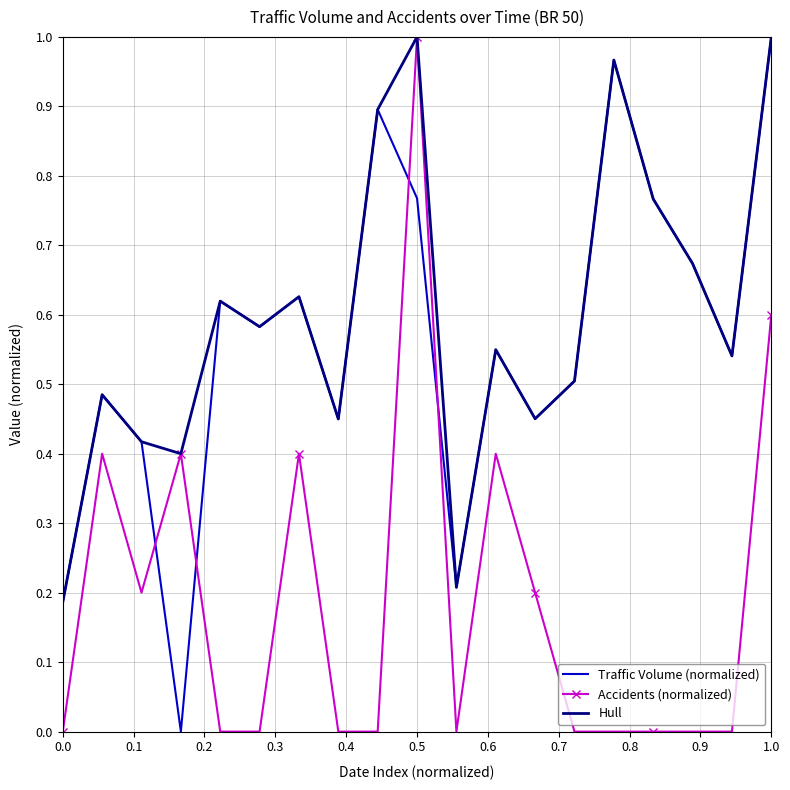

How many times do Accidents (normalized) and Traffic Volume (normalized) cross each other?

4